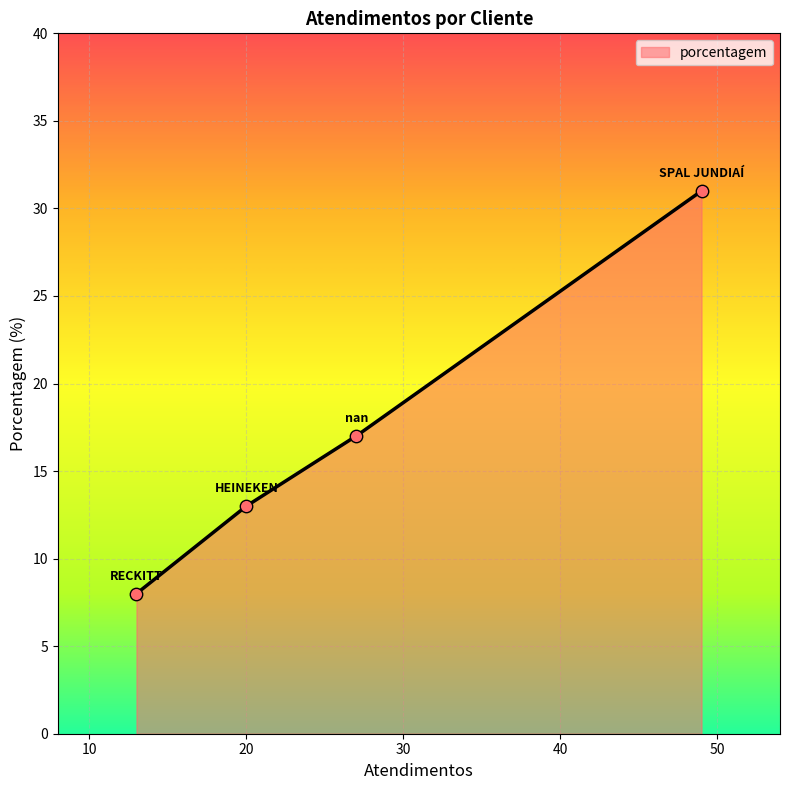

Approximately how many times larger is the value at HEINEKEN compared to nan?

0.8